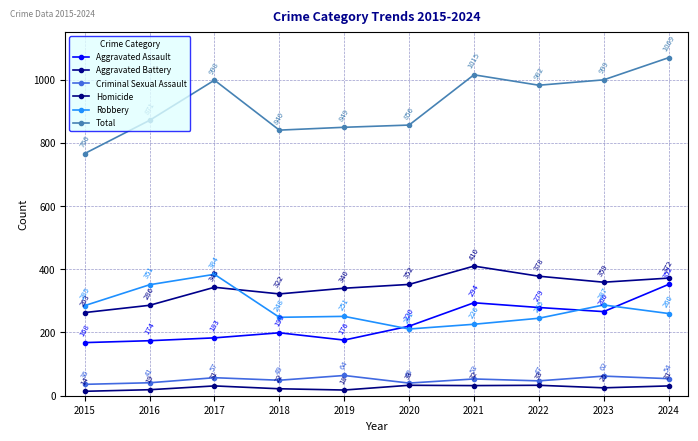

At which label does Robbery first exceed 260?

2015